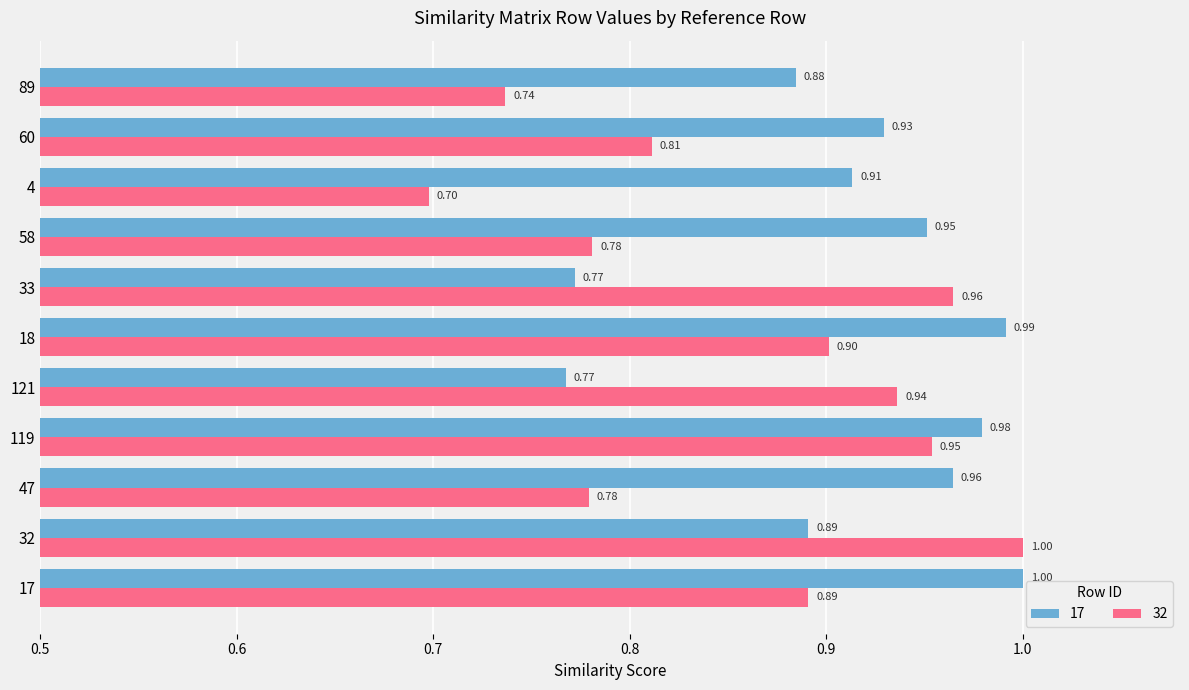

Where is 32 nearest to the value 0?

4